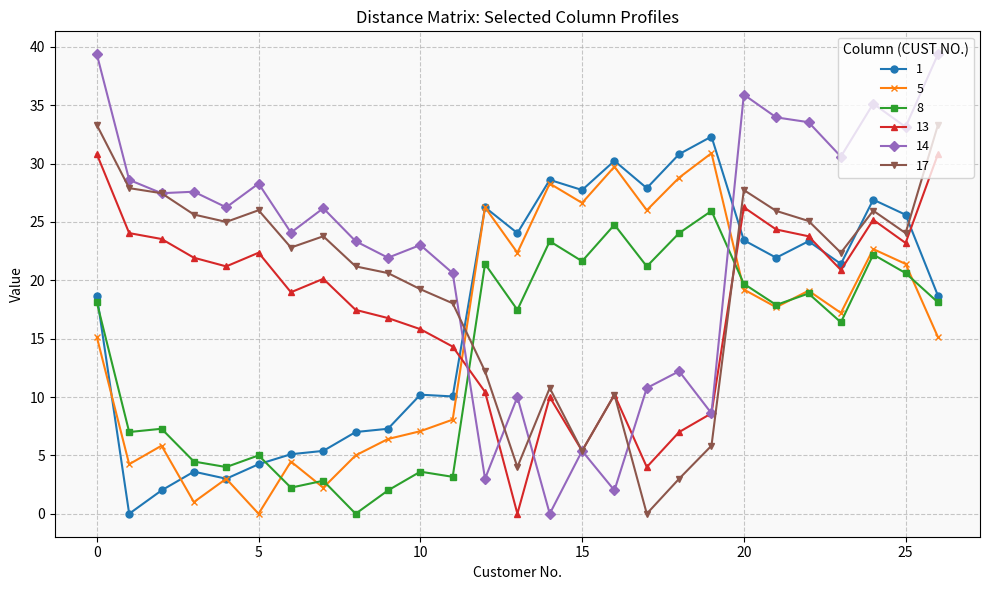

What is the sum of all 8 values?

373.3